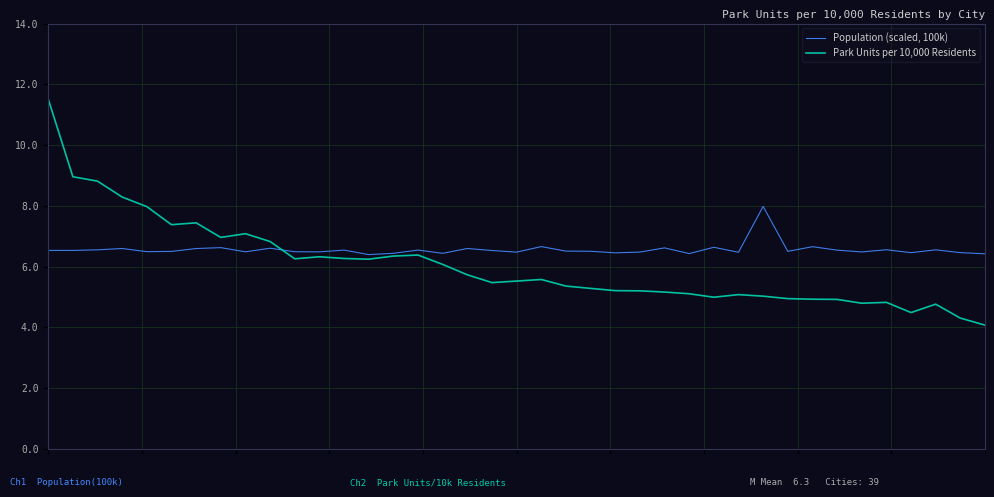

What is the greatest value displayed?

11.5